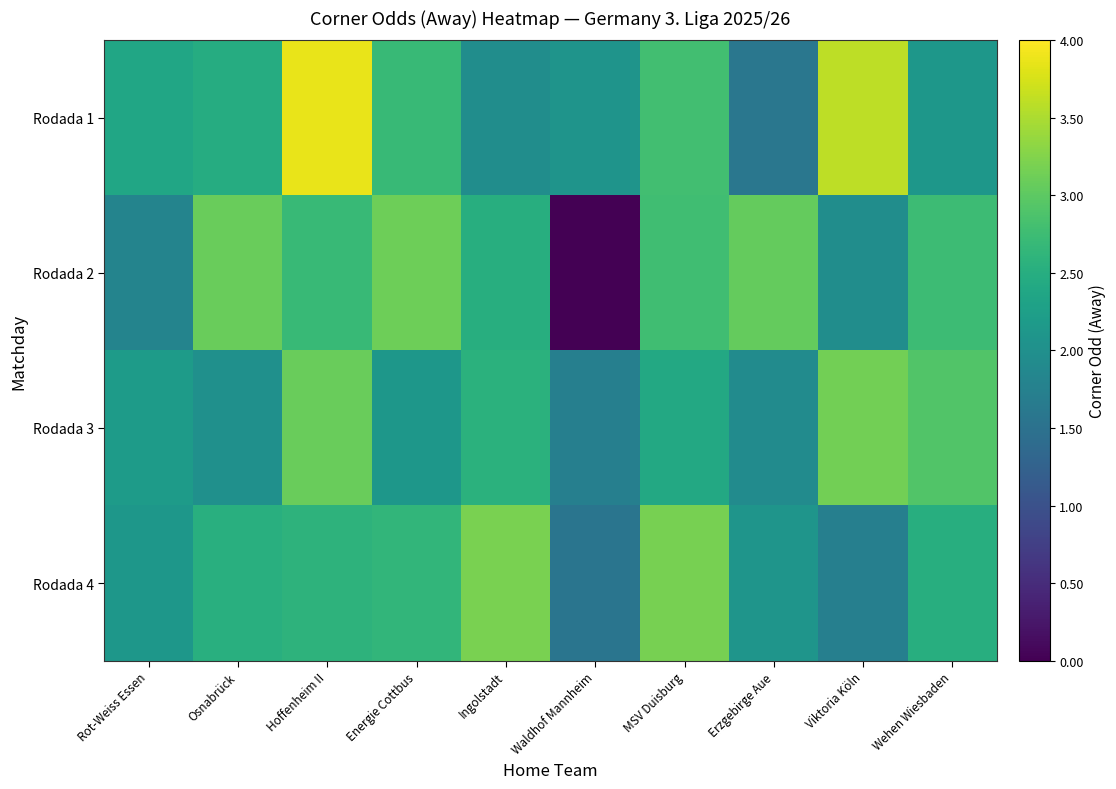

Which category has the lowest value across all series?

Waldhof Mannheim